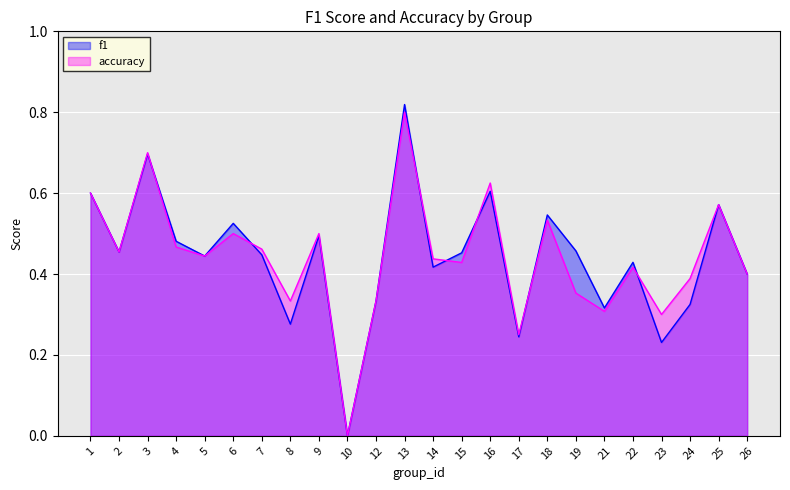

Which category has the lowest value in the accuracy series?

10